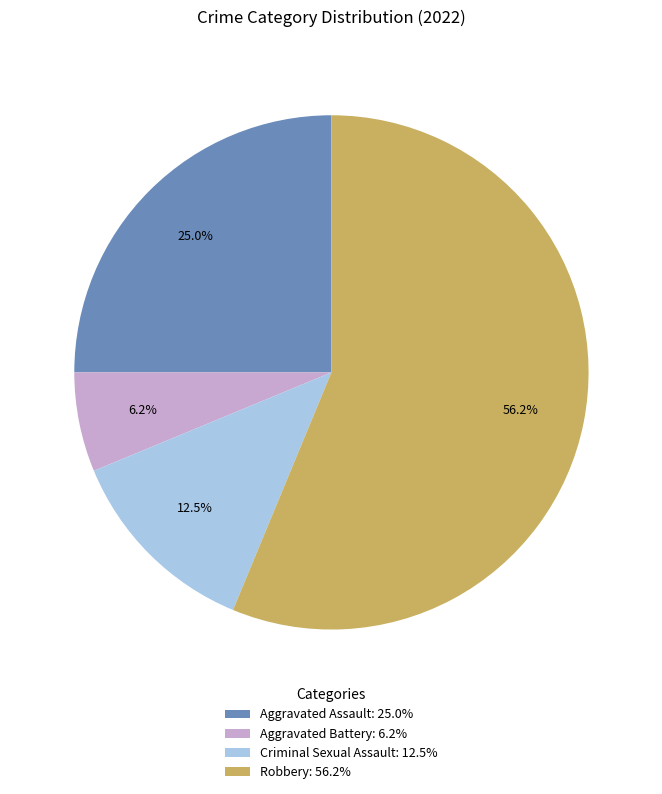

Is the sum of Robbery and Aggravated Battery greater than half?

Yes